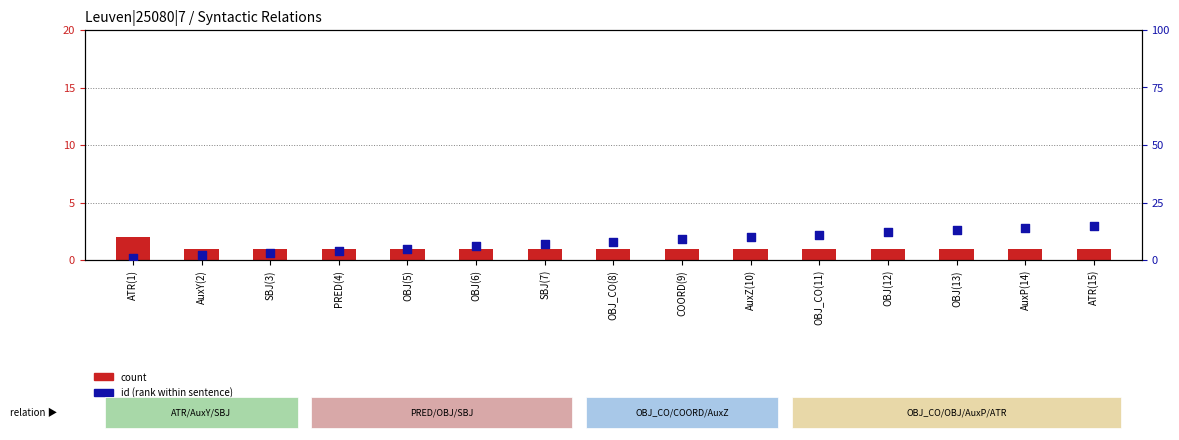

Which series has the largest Y range (max minus min)?

id (percentile rank)